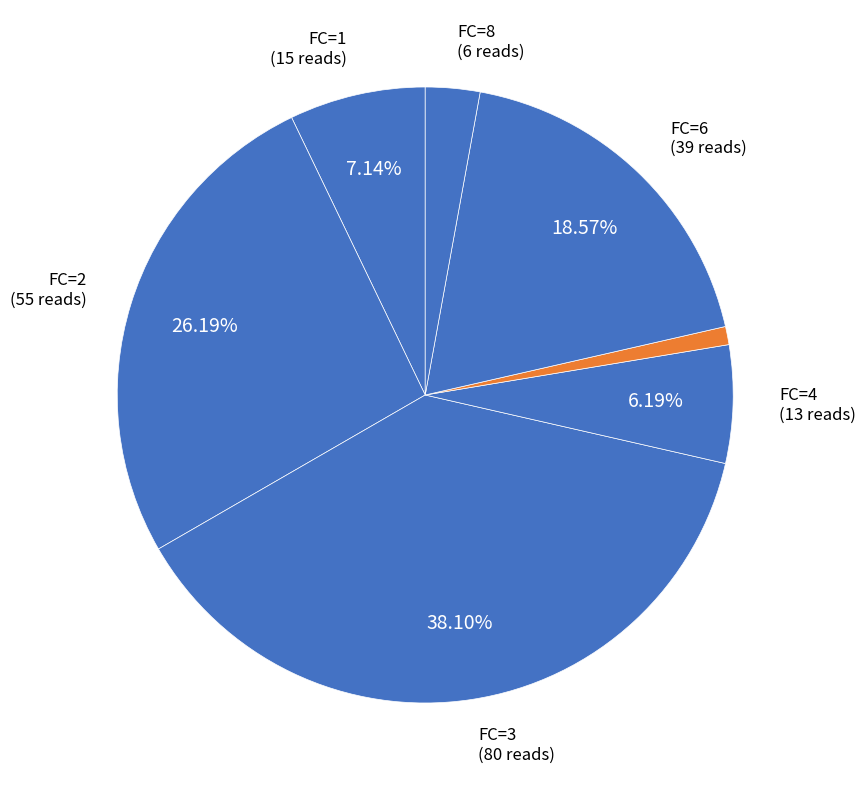

How many segments does this pie chart have?

7